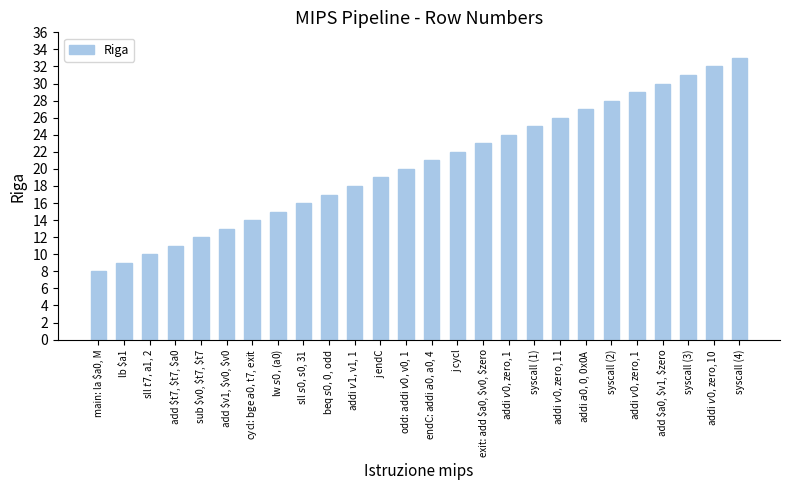

How many series are shown in this chart?

1